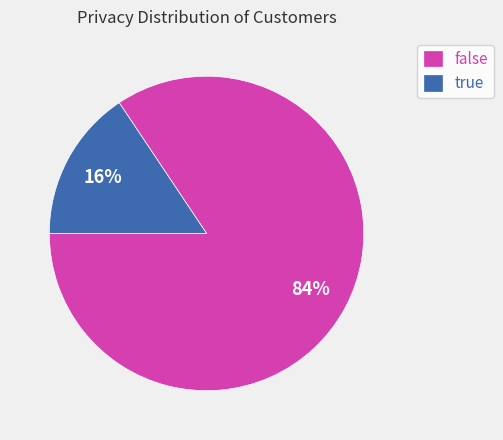

Count the number of slices in the pie.

2